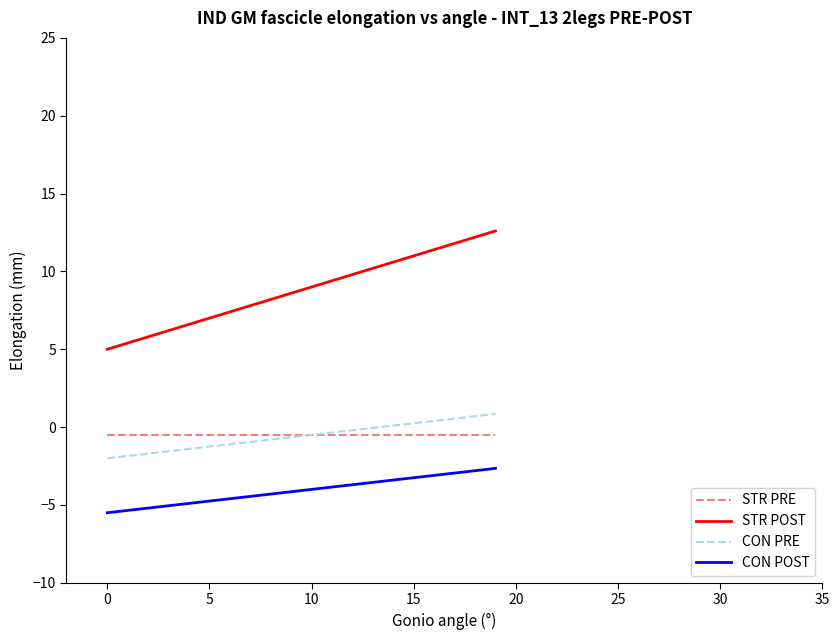

What is the greatest value displayed?

12.6